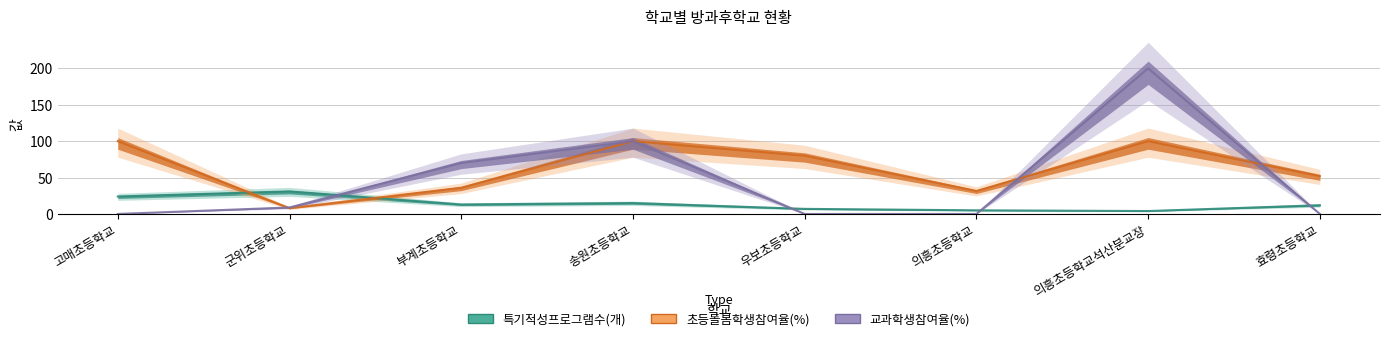

After their last crossing, which series has the higher values: 초등돌봄학생참여율(%) or 교과학생참여율(%)?

초등돌봄학생참여율(%)